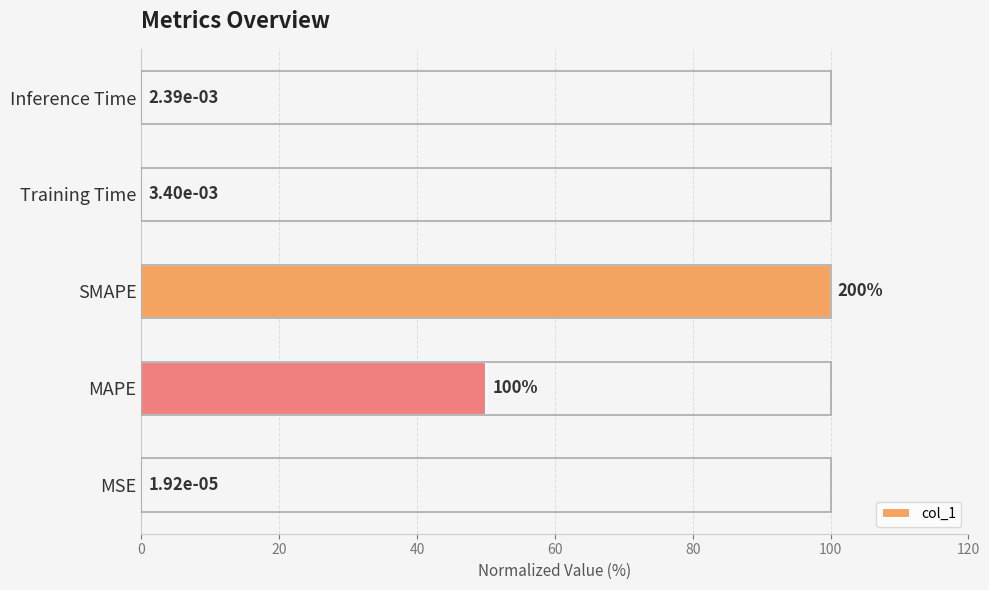

What is the greatest value displayed?

100.0